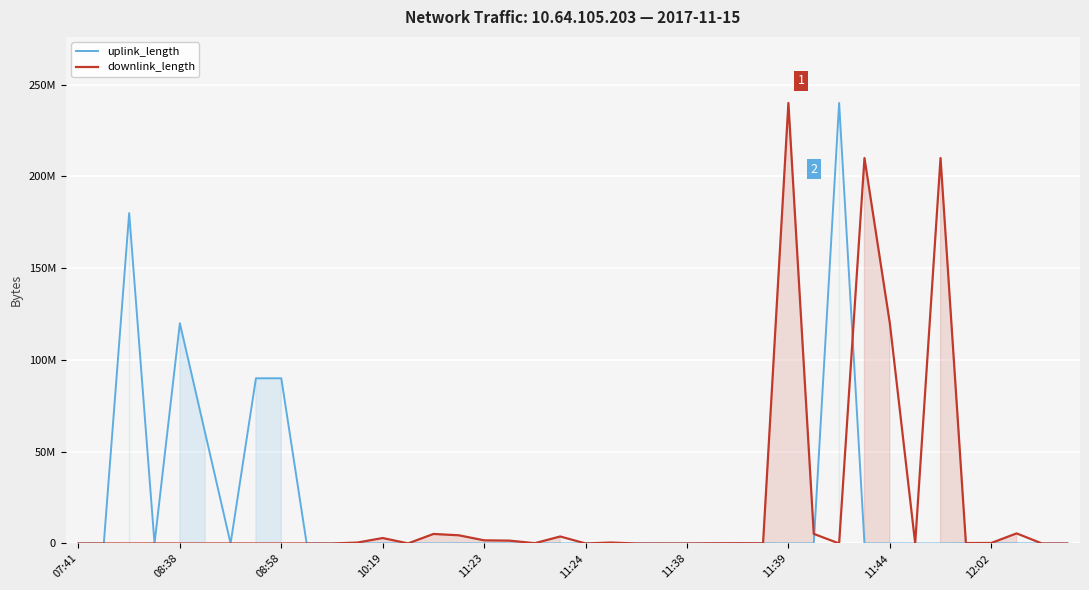

How many lines are shown in the chart?

2